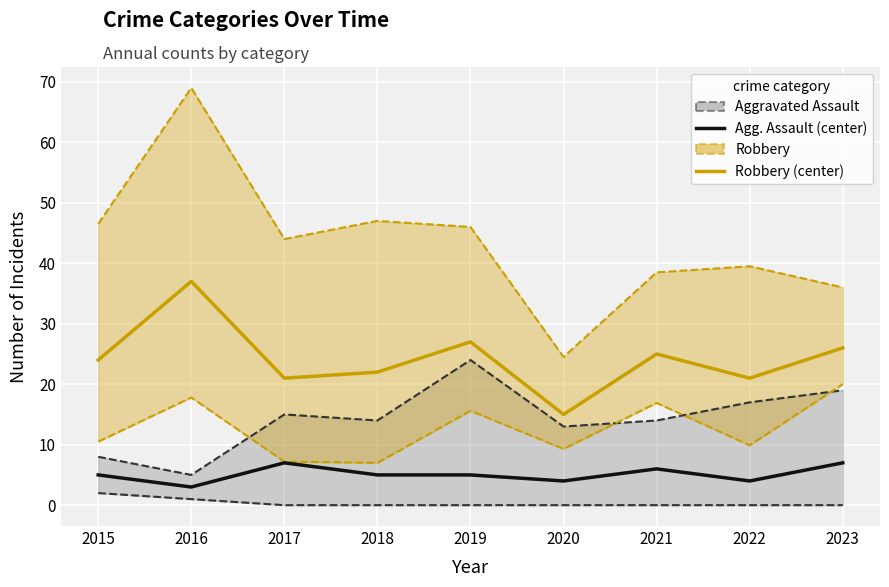

How many categories are shown in the chart?

9